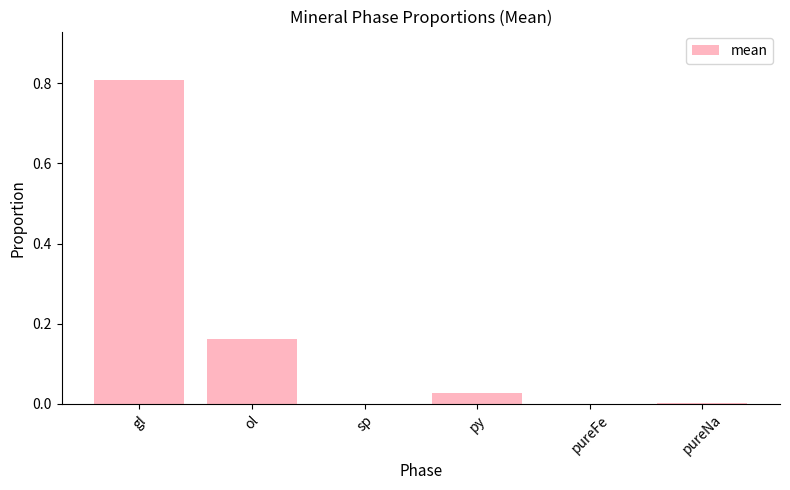

Are the bars grouped side by side (vs. stacked)?

No